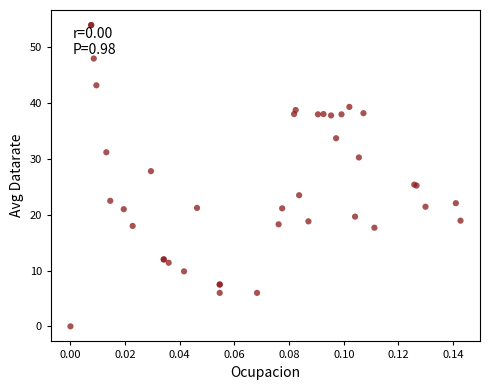

What Y value in the scatter plot is closest to 27?

27.8